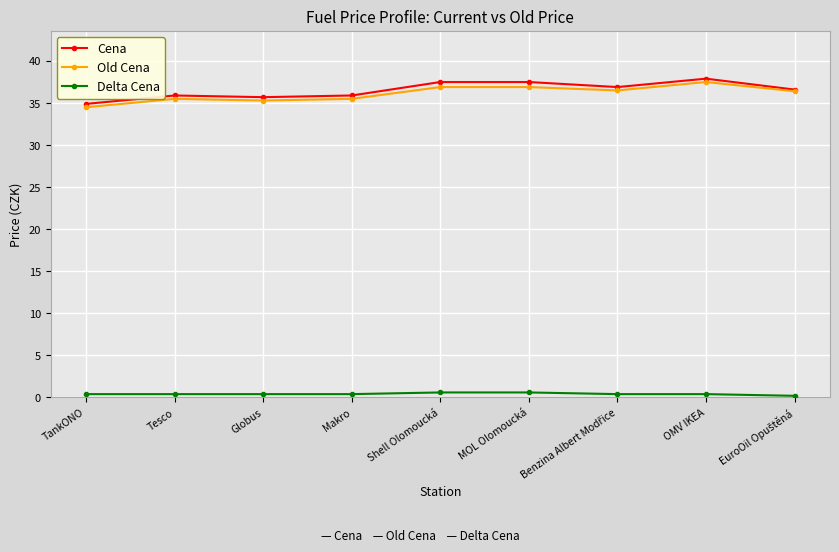

What is the label of the 2nd point from the right?

OMV IKEA